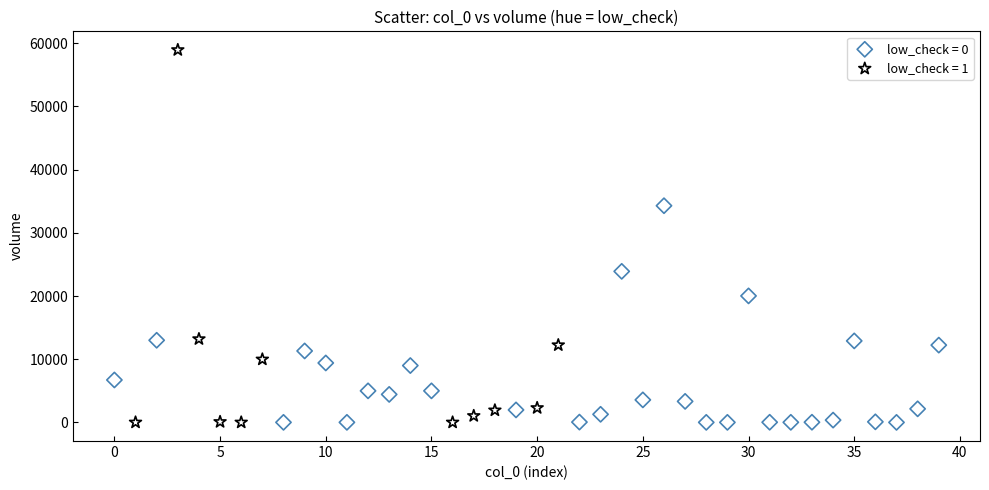

Which series has the widest spread of Y values?

low_check = 1